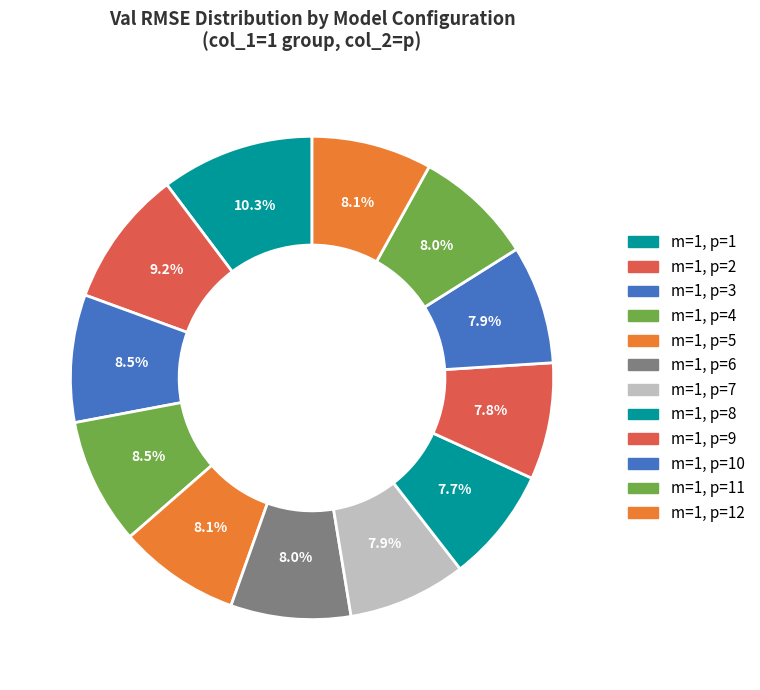

Approximately how many times larger is the value at m=1, p=11 compared to m=1, p=7?

1.0